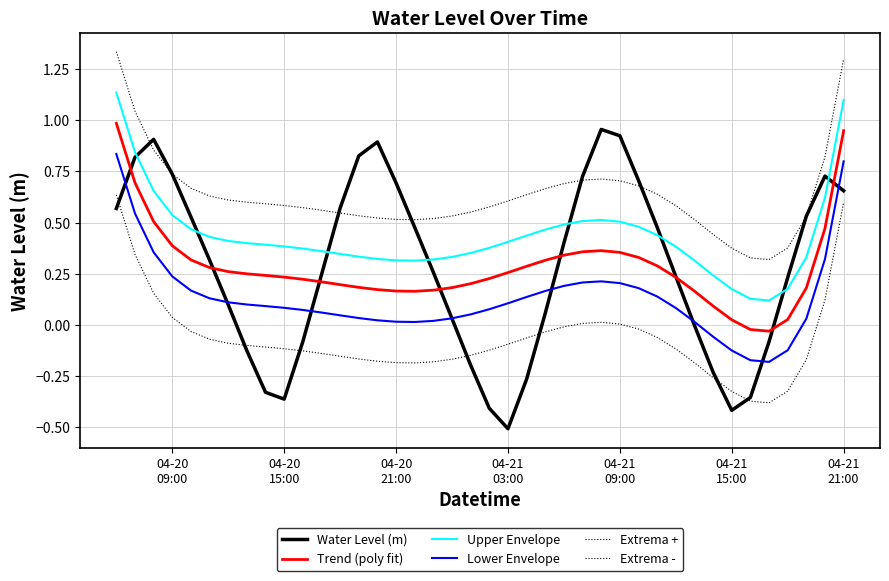

Does the chart have visible grid lines?

Yes